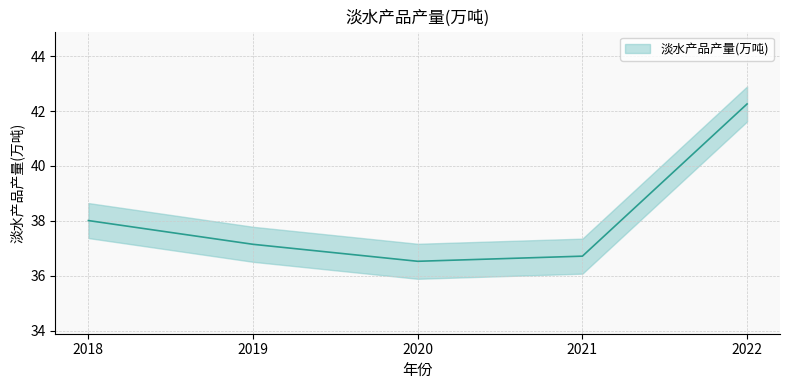

Reading left to right, transcribe all the data shown in this chart.

2018=38.0	2019=37.1	2020=36.5	2021=36.7	2022=42.3